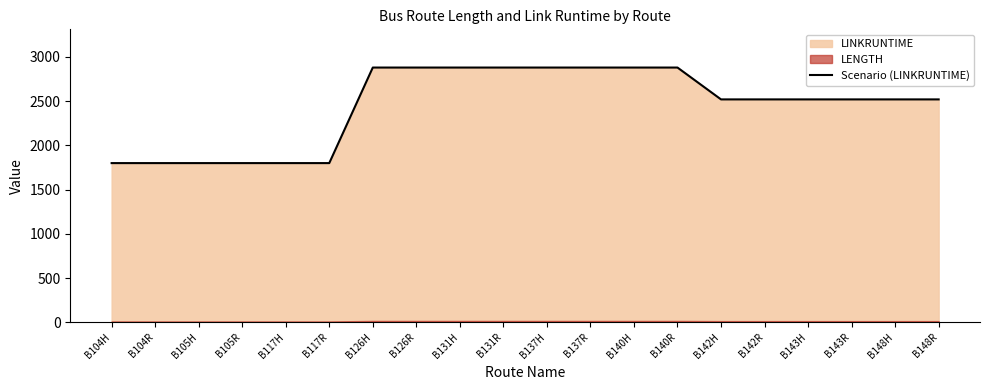

Where is the data nearest to the value 2340?

B142H